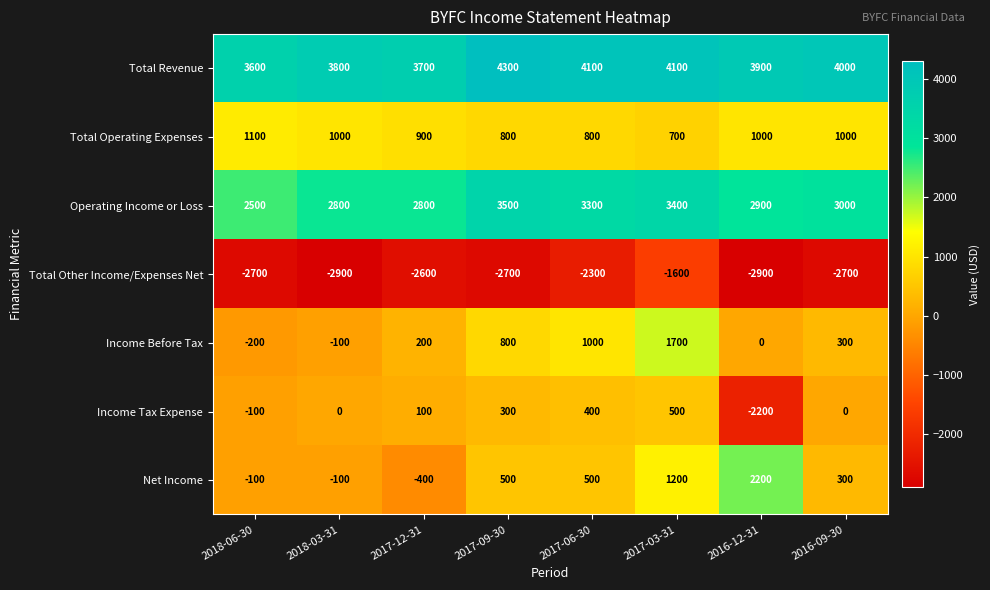

Is it true that Net Income equals 895 at 2017-06-30?

False